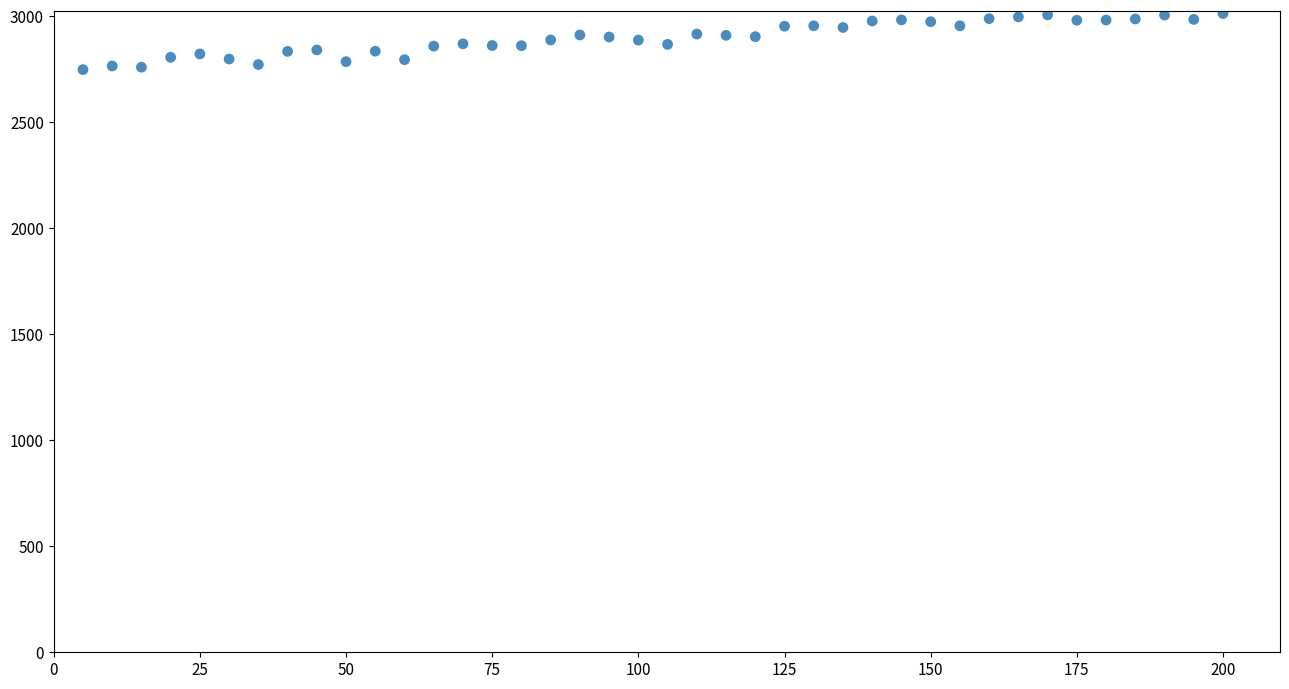

What is the range of X values (max minus min)?

195.0